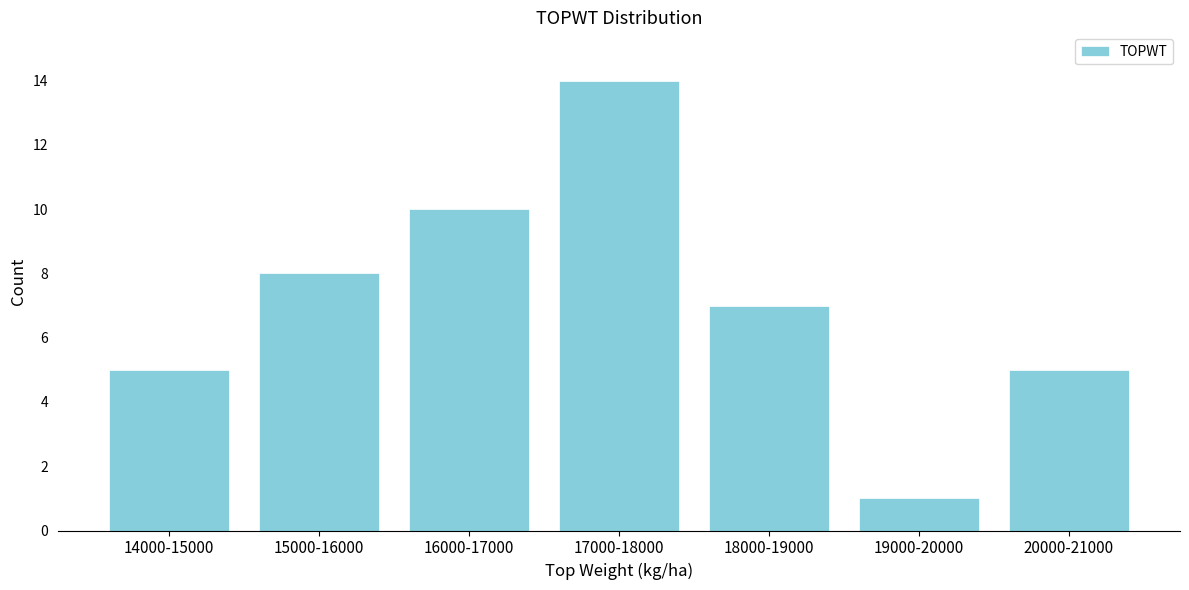

Reading left to right, what are all the values shown in this chart?

14000-15000=5	15000-16000=8	16000-17000=10	17000-18000=14	18000-19000=7	19000-20000=1	20000-21000=5